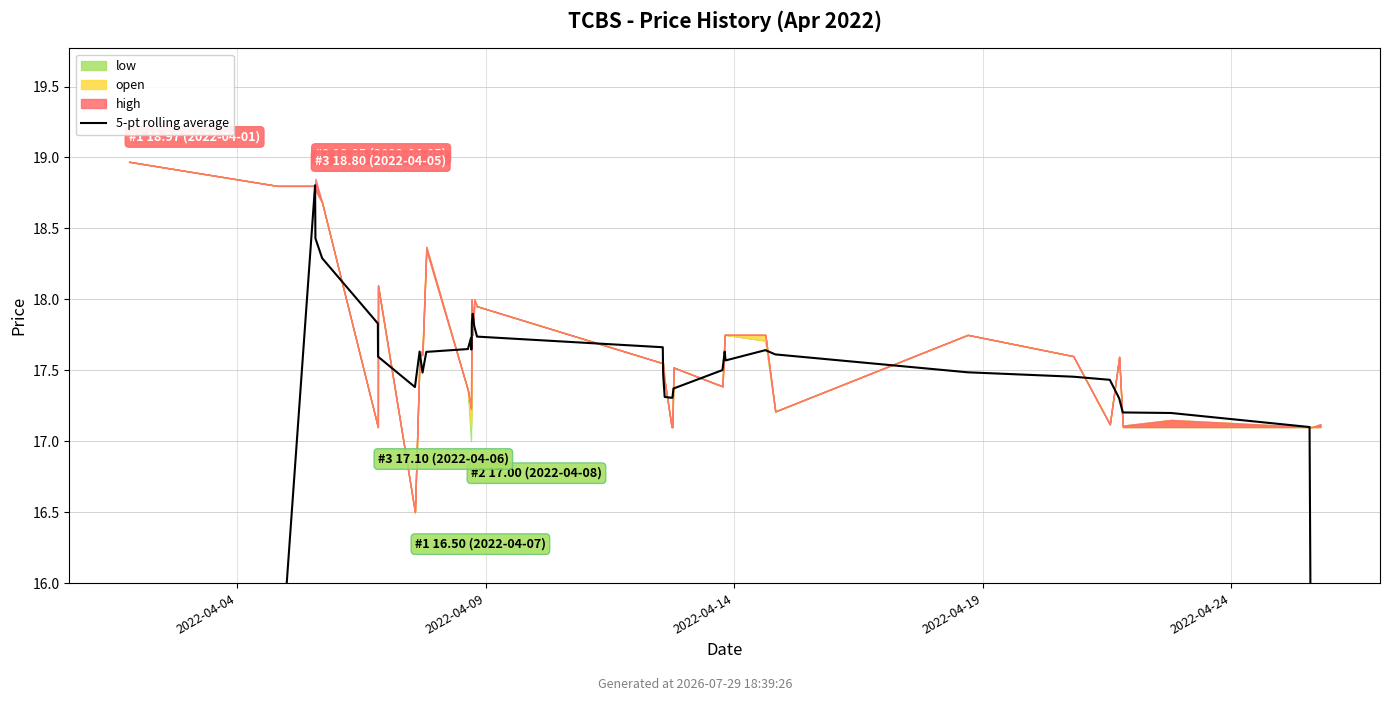

What is the value of the 18th point from the left?

17.9